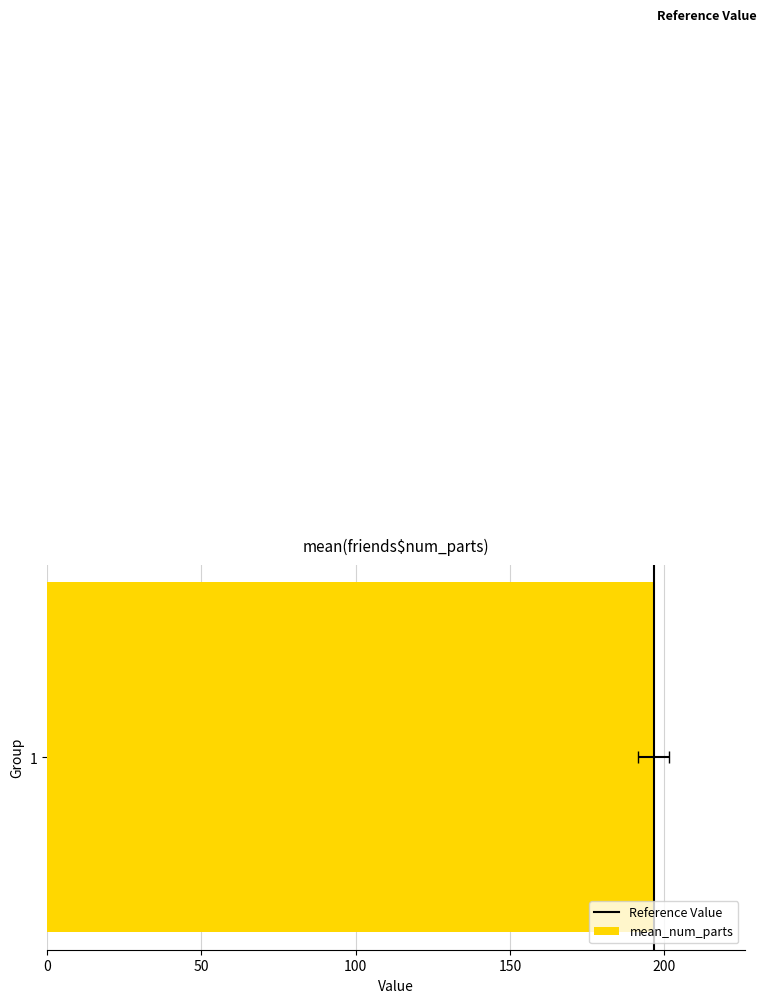

What is the change in value from 0 to 50?

+1